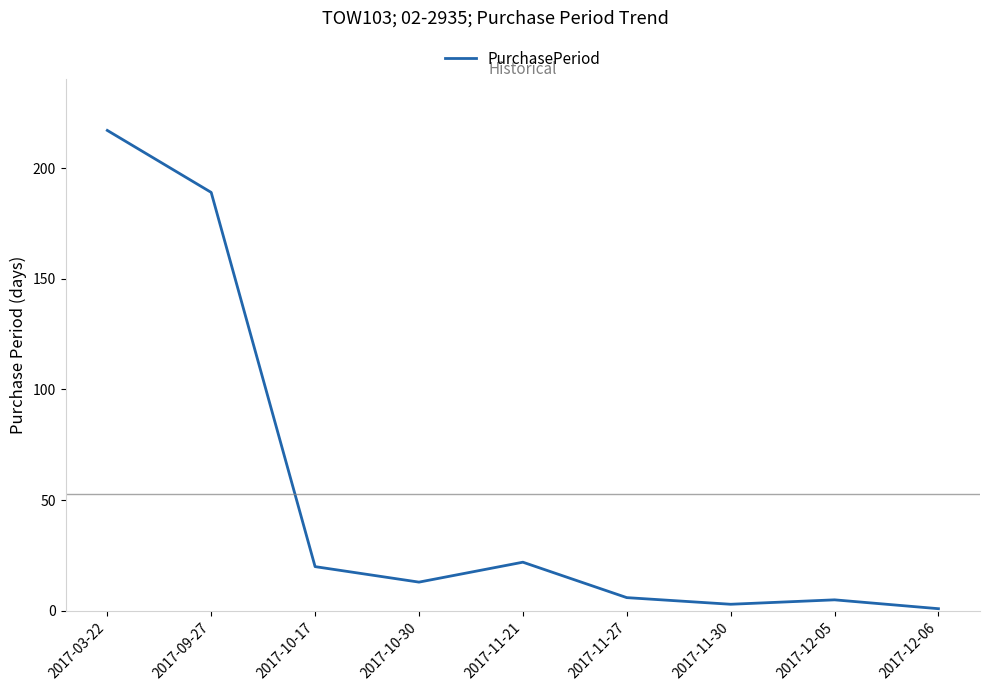

What is the average value?

53